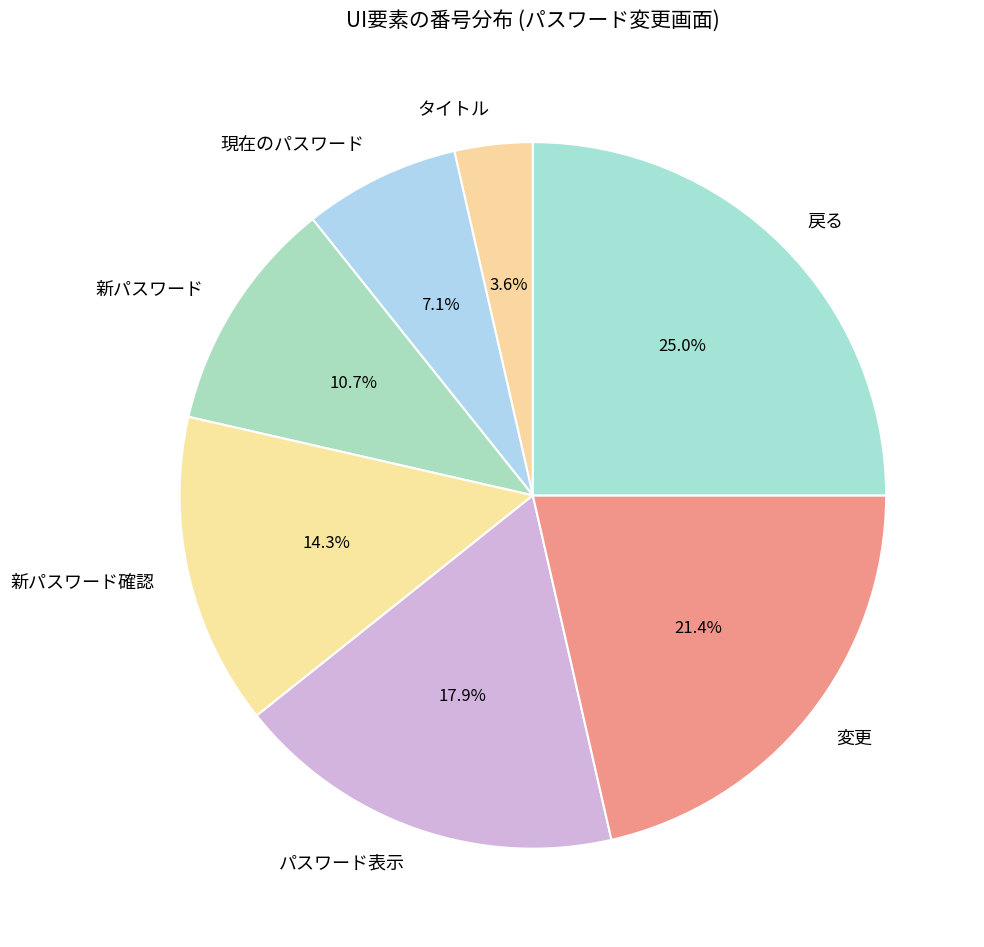

What percentage is NOT represented by 変更?

78.6%